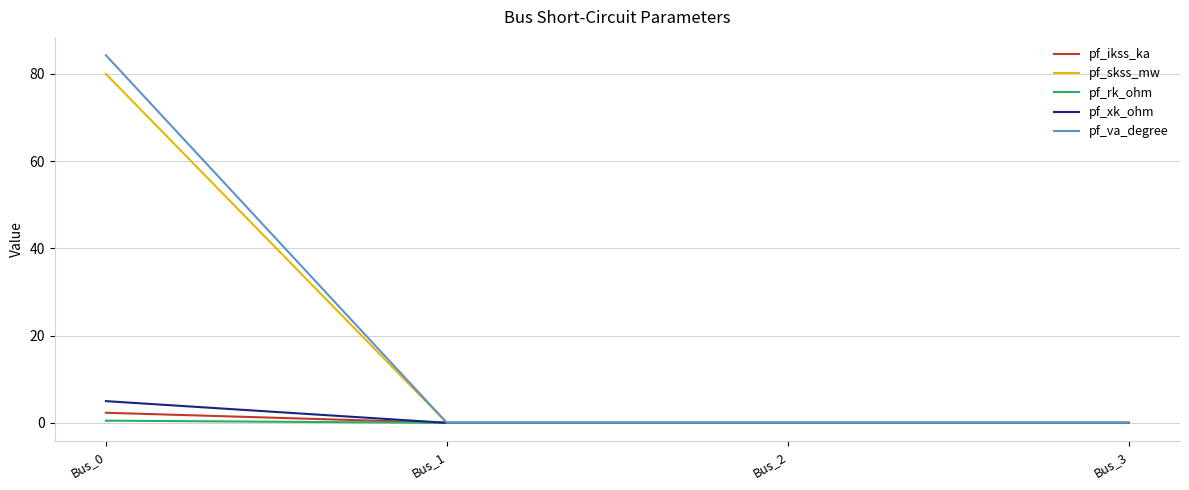

Reading left to right, list all the values displayed in this chart.

pf_ikss_ka: Bus_0=2.3	Bus_1=0.0	Bus_2=0.0	Bus_3=0.0
pf_skss_mw: Bus_0=80.0	Bus_1=0.0	Bus_2=0.0	Bus_3=0.0
pf_rk_ohm: Bus_0=0.5	Bus_1=0.0	Bus_2=0.0	Bus_3=0.0
pf_xk_ohm: Bus_0=5.0	Bus_1=0.0	Bus_2=0.0	Bus_3=0.0
pf_va_degree: Bus_0=84.3	Bus_1=0.0	Bus_2=0.0	Bus_3=0.0